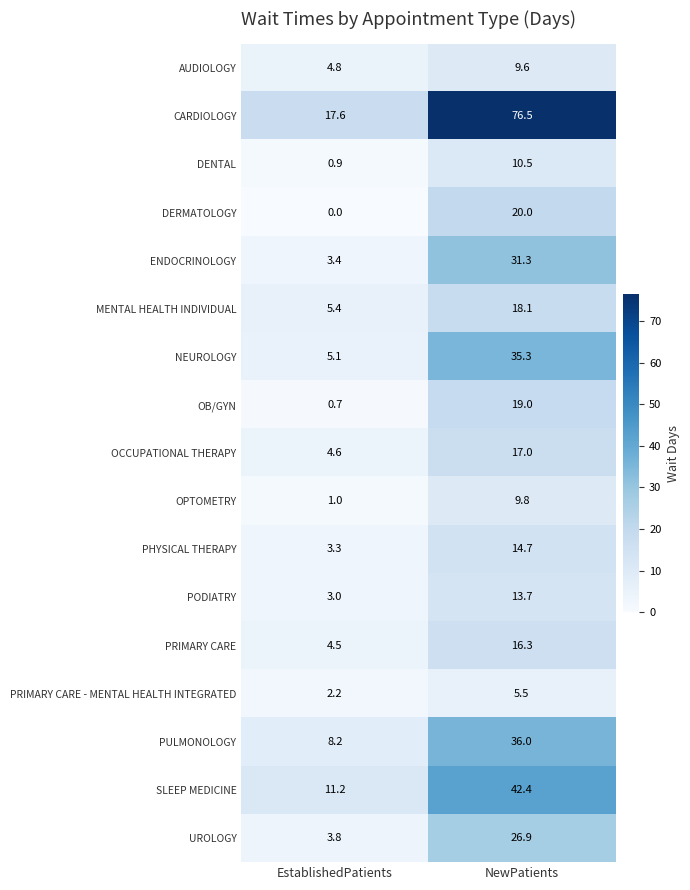

At which label does NEUROLOGY first exceed 35?

NewPatients